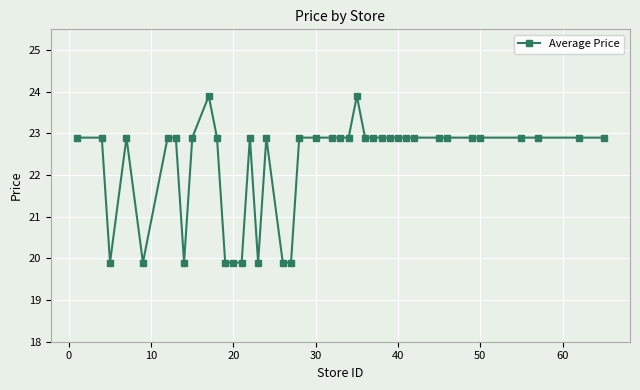

What is the value of the 6th point from the left?

22.9